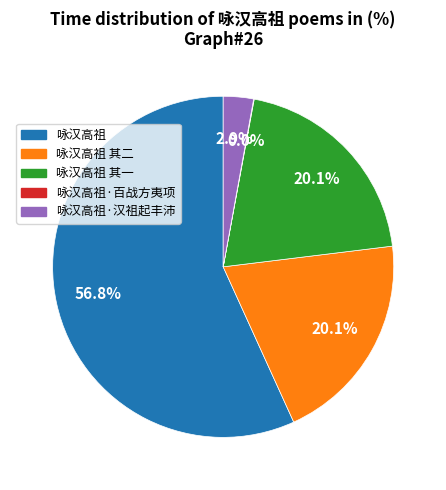

Is there a majority slice in this chart?

Yes